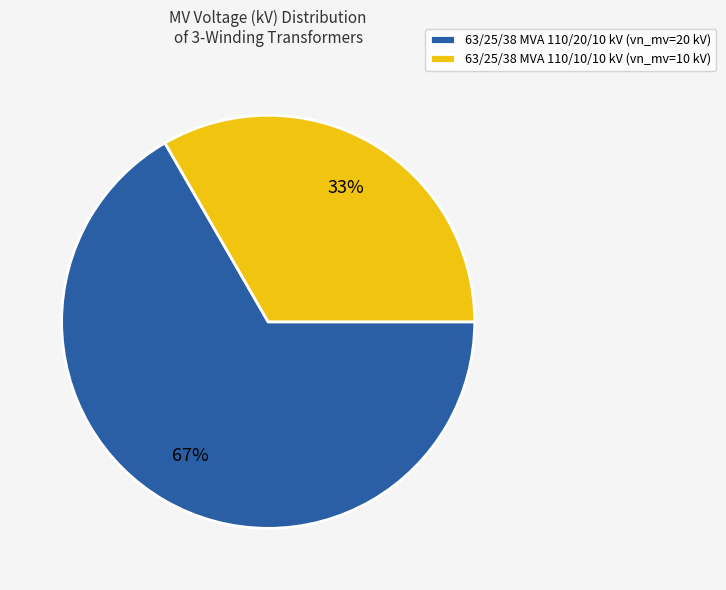

Is the sum of 63/25/38 MVA 110/20/10 kV (vn_mv=20 kV) and 63/25/38 MVA 110/10/10 kV (vn_mv=10 kV) greater than half?

Yes